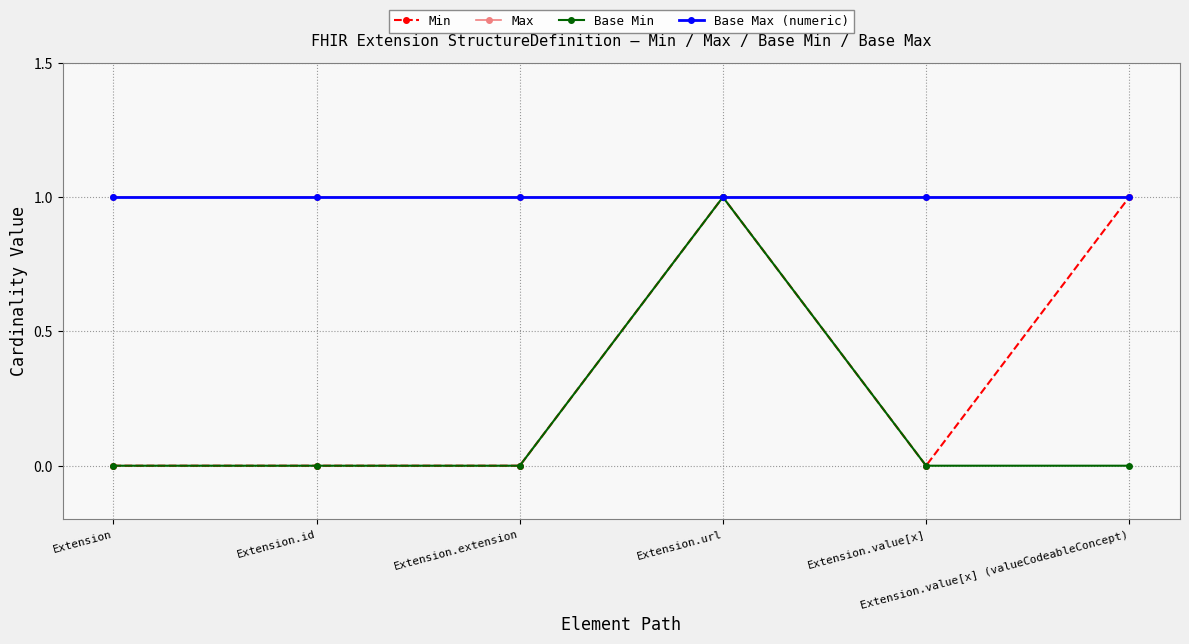

True or false: Base Min and Base Max (numeric) intersect in this chart.

False